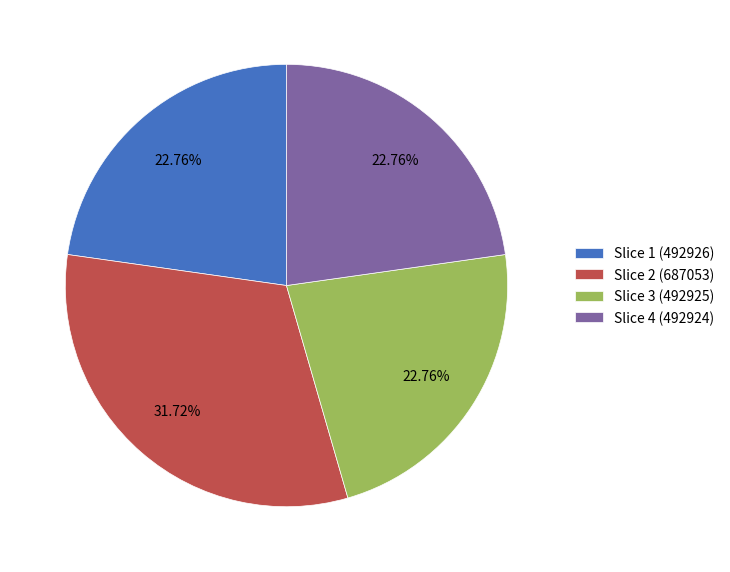

Does Slice 2 (687053) represent more than half of the total?

No